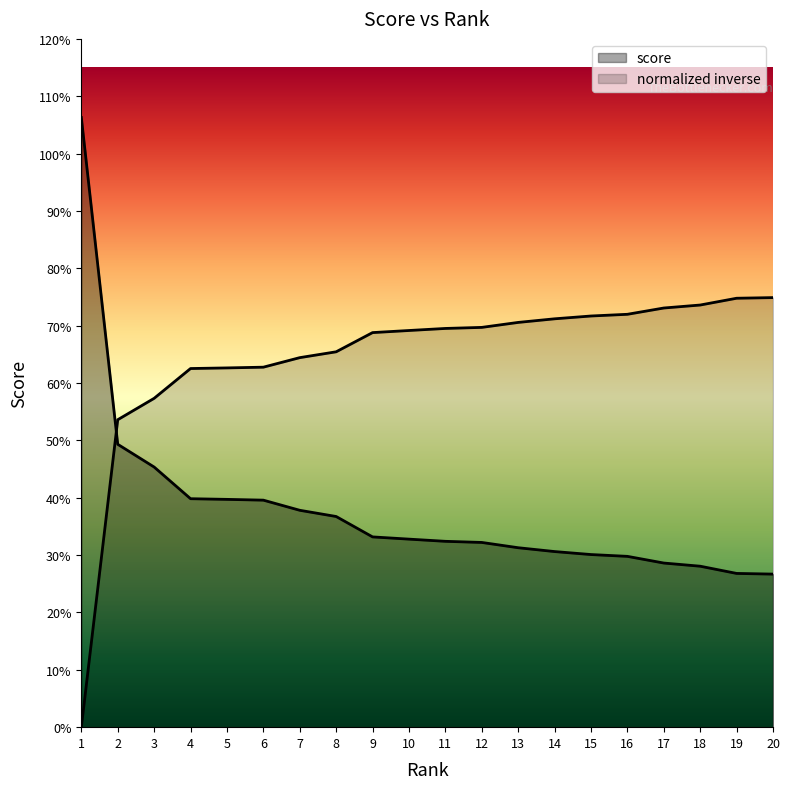

Reading right to left, extract all data points from this chart.

0.3	0.3	0.3	0.3	0.3	0.3	0.3	0.3	0.3	0.3	0.3	0.3	0.4	0.4	0.4	0.4	0.4	0.5	0.5	1.1